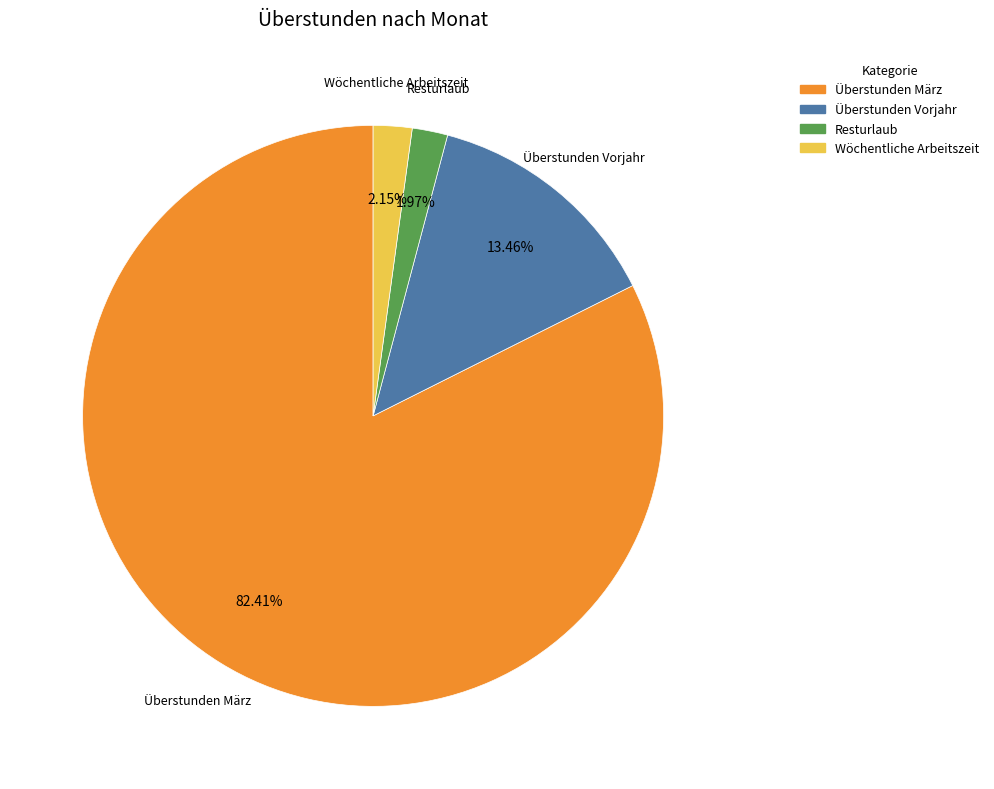

To the nearest percent, what is the average slice percentage?

25%